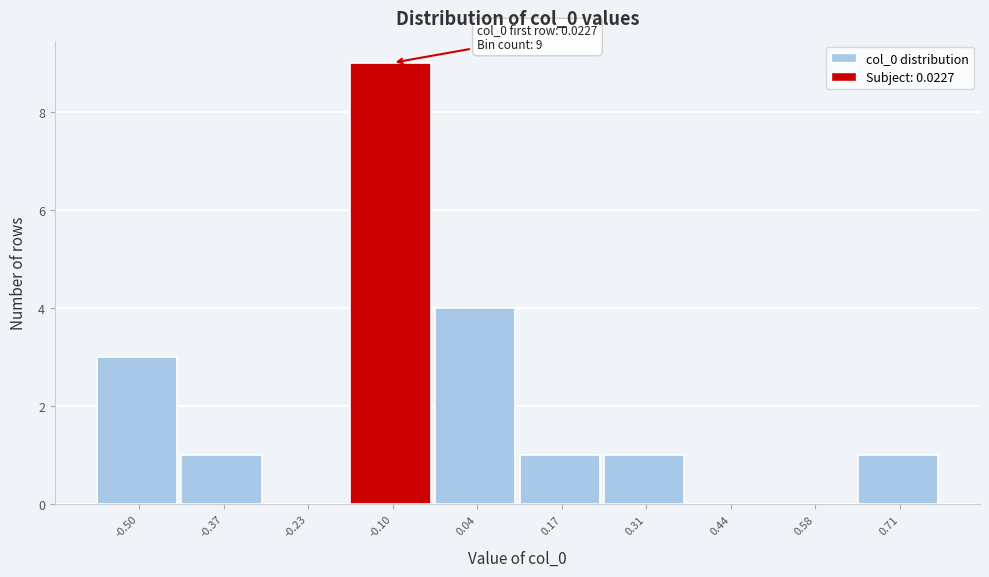

Reading left to right, transcribe all the data shown in this chart.

-0.50=3	-0.37=1	-0.23=0	-0.10=9	0.04=4	0.17=1	0.31=1	0.44=0	0.58=0	0.71=1